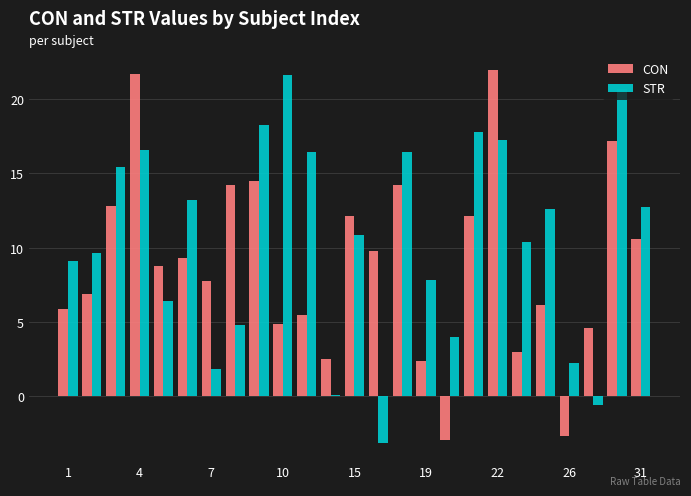

What is the greatest value displayed?

21.9